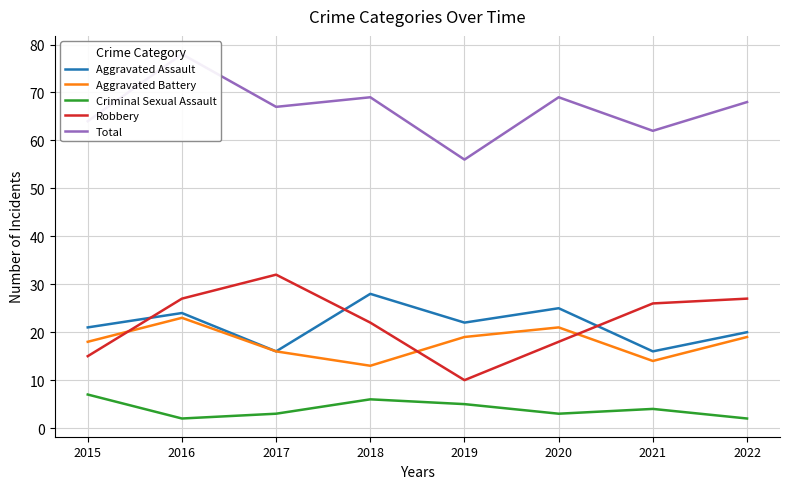

The value of Total at 2015 is 41. True or false?

False